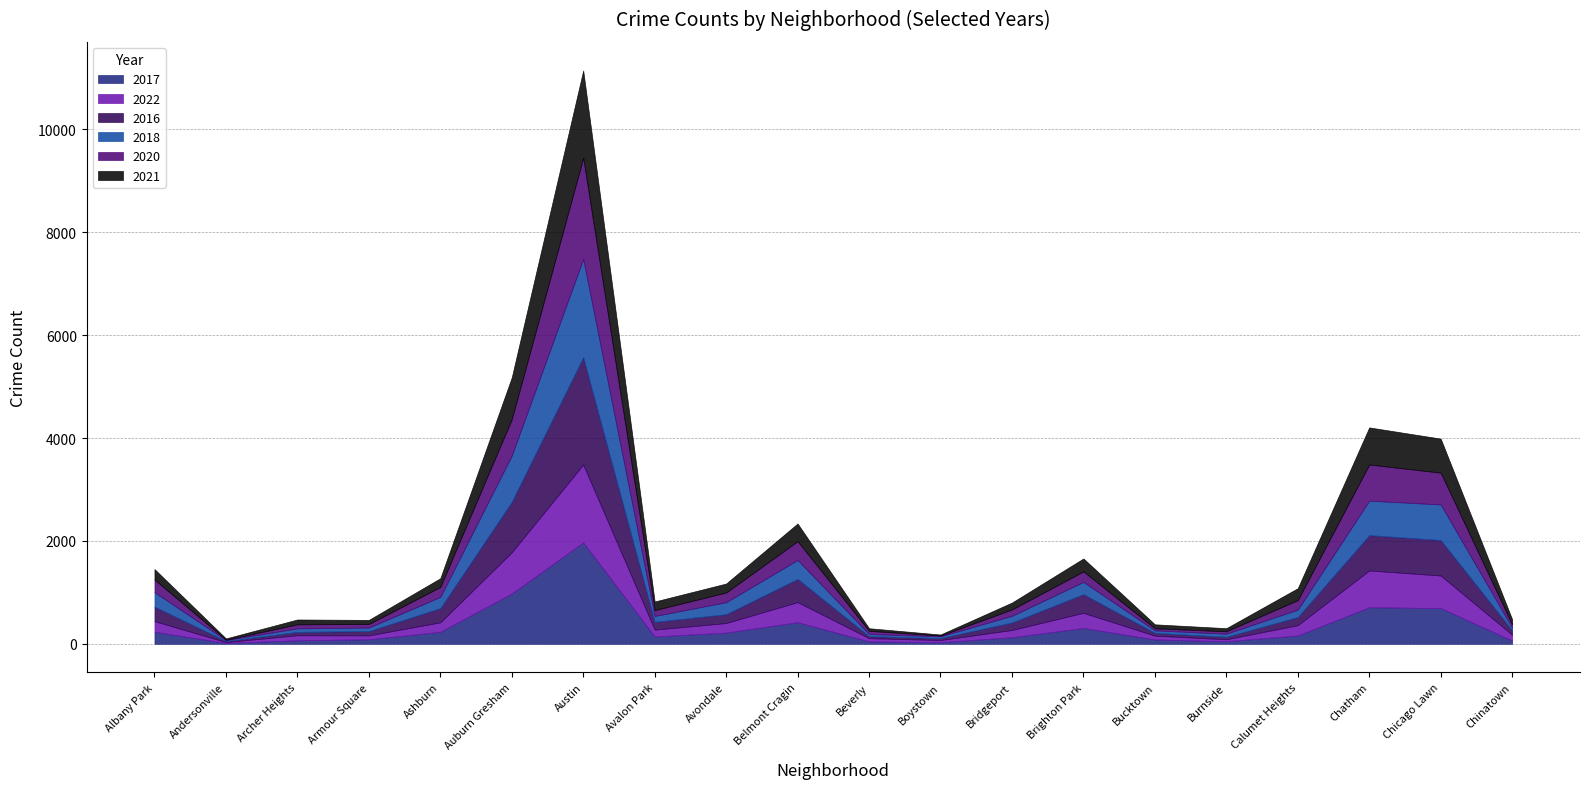

How many times do 2018 and 2016 cross each other?

10